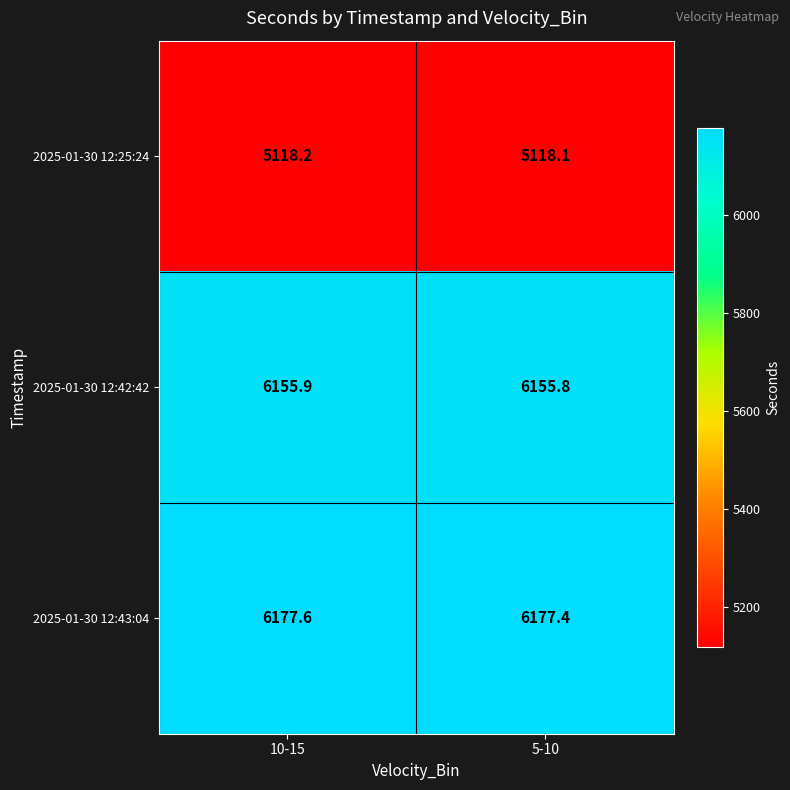

What is the sum of the 2025-01-30 12:42:42 values at 10-15 and 5-10?

12311.7